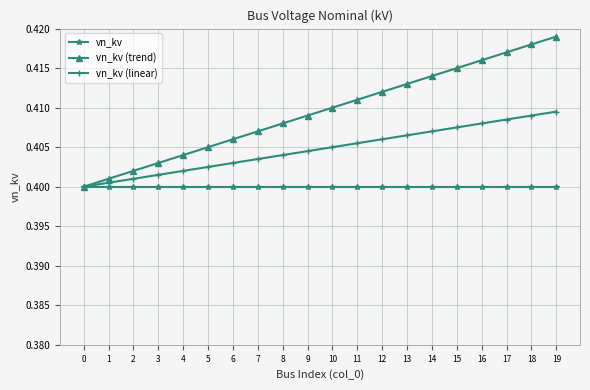

Which series changed the most between 1 and 5?

vn_kv (trend)